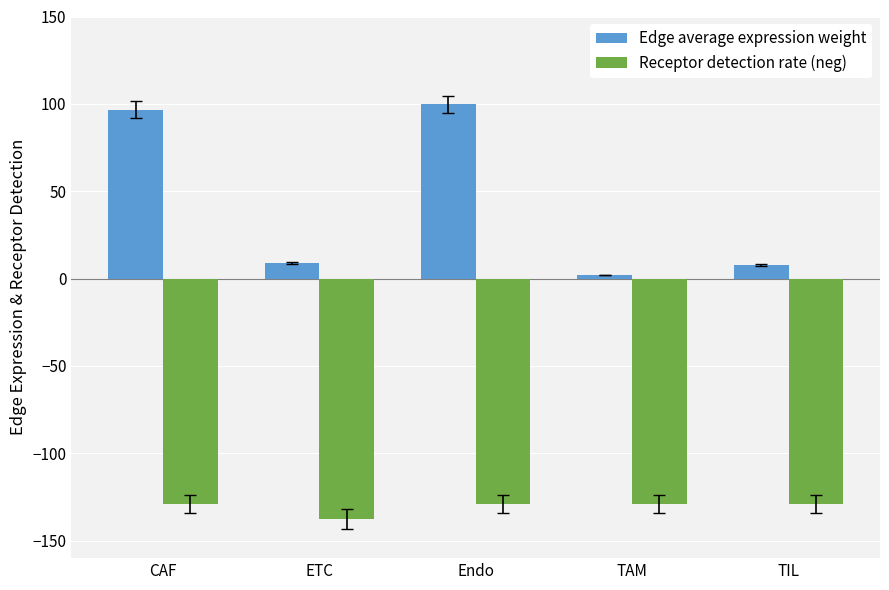

What is the label of the 5th bar from the left?

TIL